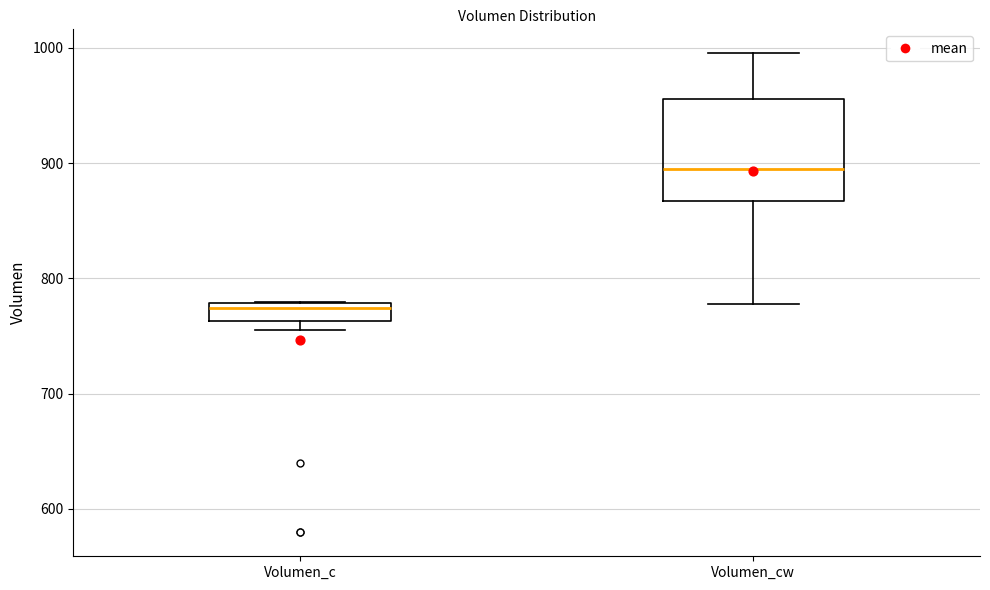

Reading left to right, transcribe this box plot: for each box, give where its median line is, the range the box spans, and where its two whiskers end, as read against the y-axis. The values are not printed on the chart, so give them approximately, as read against the axis.

Volumen_c: median 770, box 760 to 780, whiskers 750 to 780
Volumen_cw: median 890, box 870 to 960, whiskers 780 to 1000